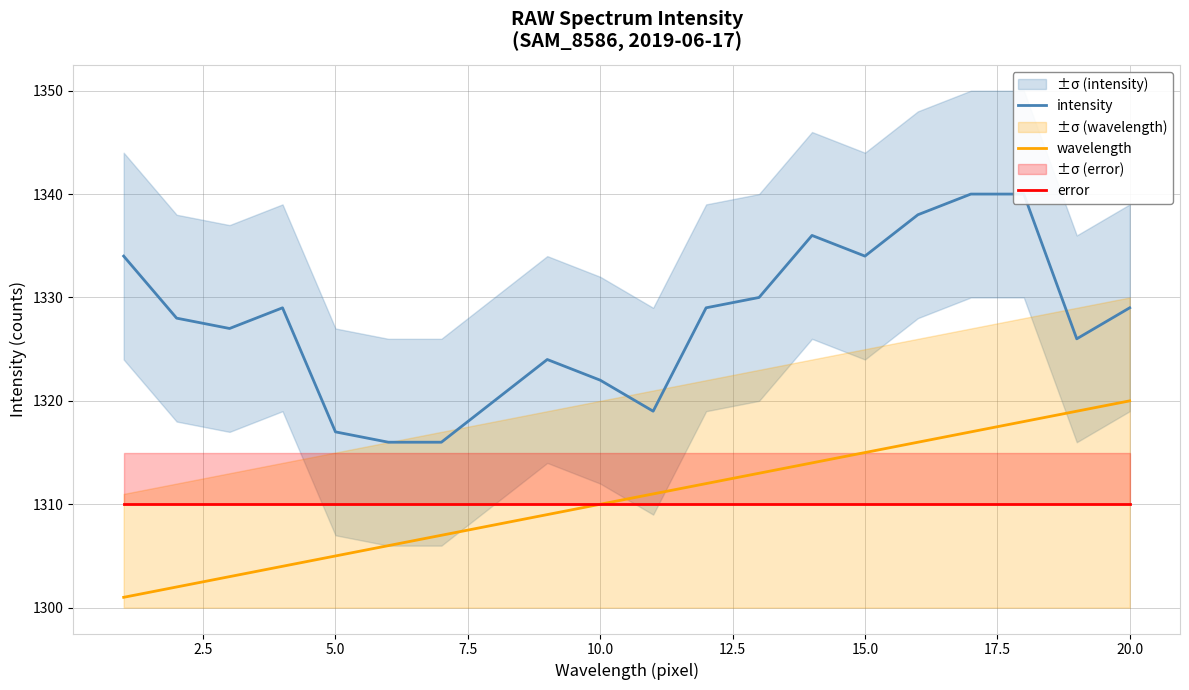

What is the difference between the second highest and minimum values in the intensity series?

24